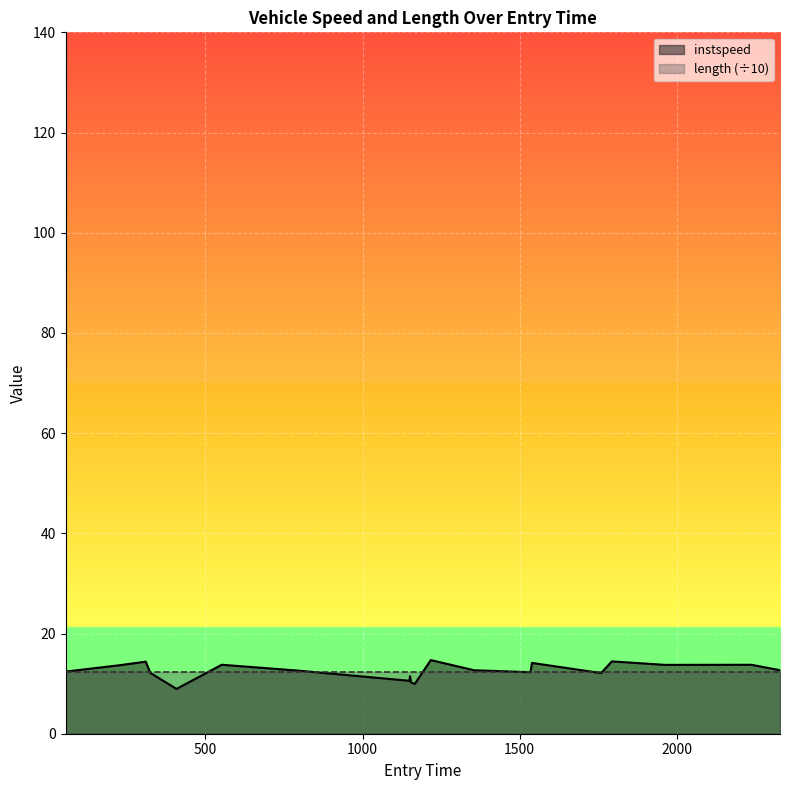

What is the change in value from 1759.0 to 1793.0?

+2.3